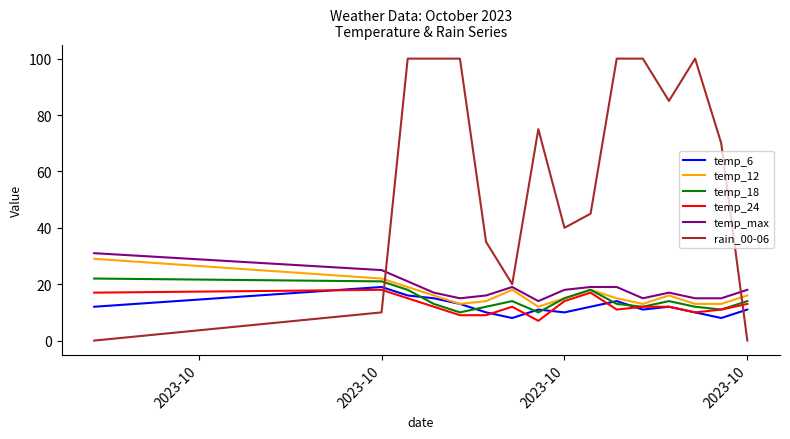

Which series has the largest total across all categories?

rain_00-06